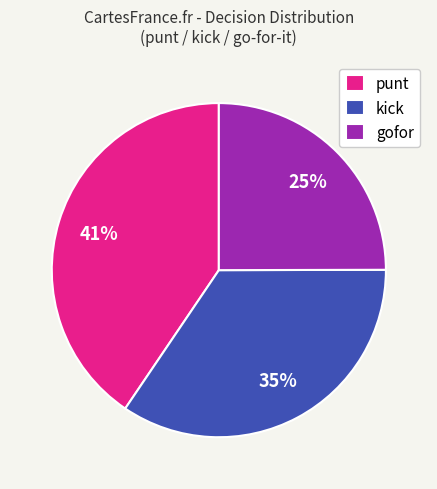

How many slices are in this pie chart?

3